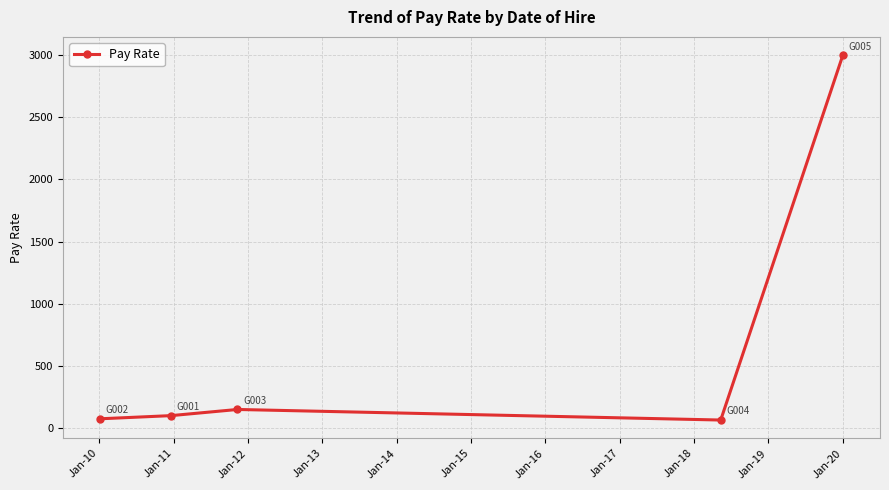

How many points are higher than both their immediate neighbors (excluding endpoints)?

1